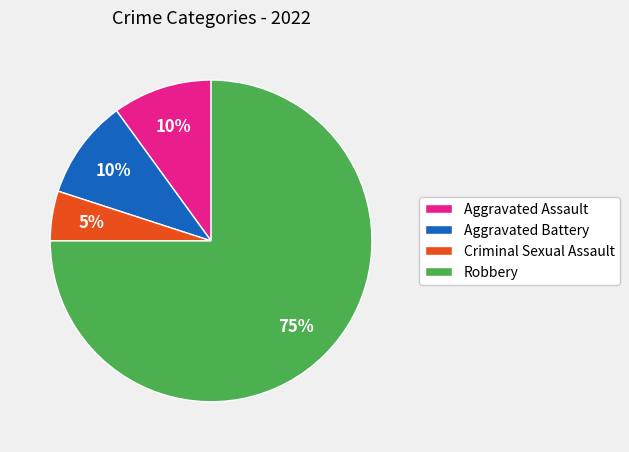

What percentage is the Criminal Sexual Assault slice, to the nearest percent?

5%